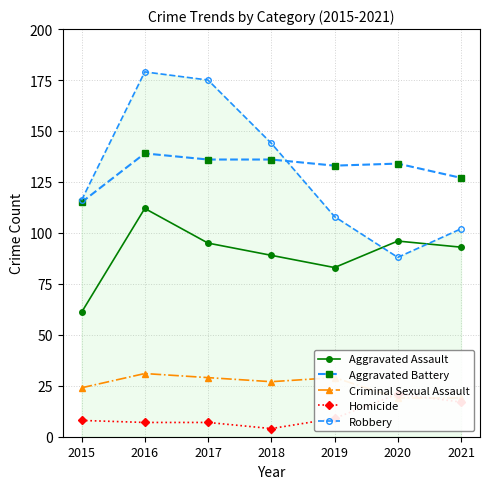

Between 2016 and 2018, which series saw the biggest shift?

Robbery